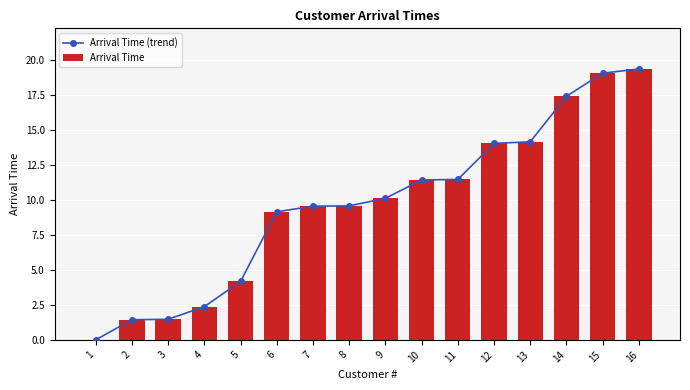

What is the maximum value for Arrival Time?

19.4